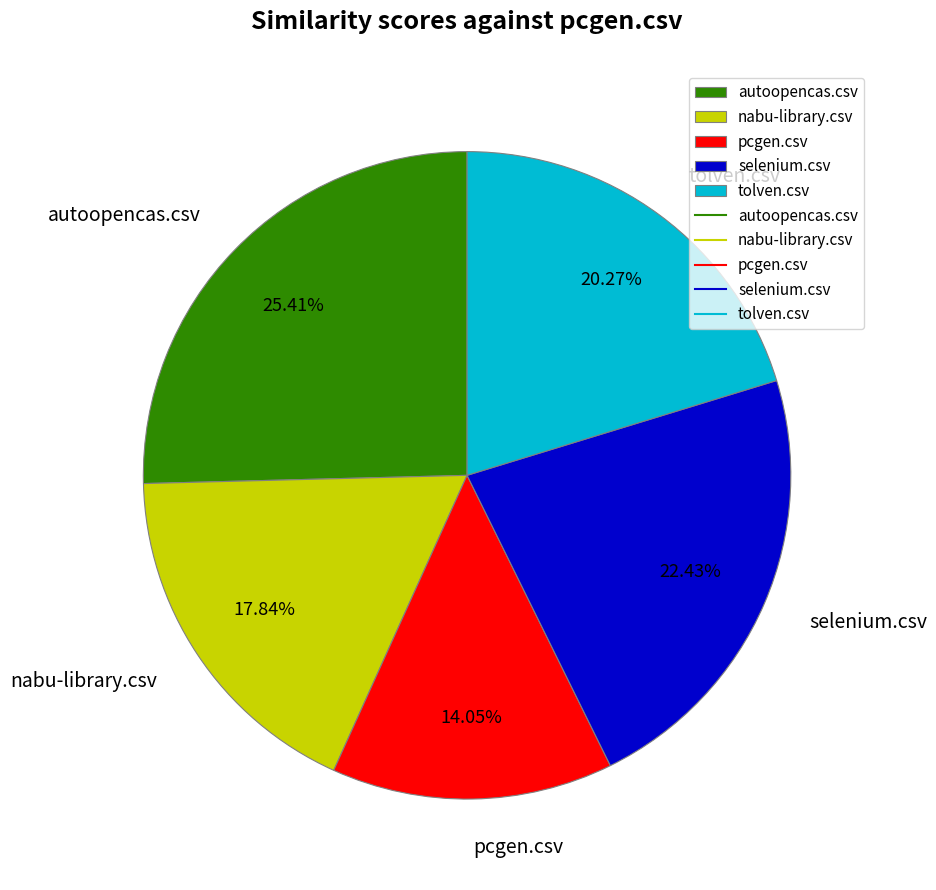

How many slices are in this pie chart?

5